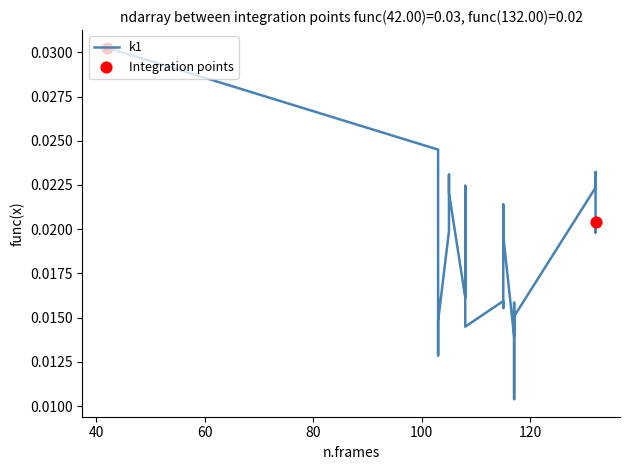

Between 108 and 115, which is larger?

115